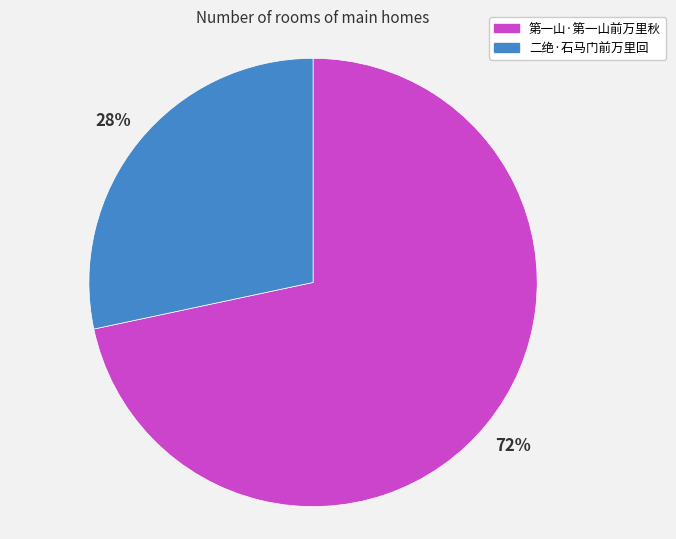

To the nearest percent, what is the combined percentage of 二绝·石马门前万里回 and 第一山·第一山前万里秋?

100%